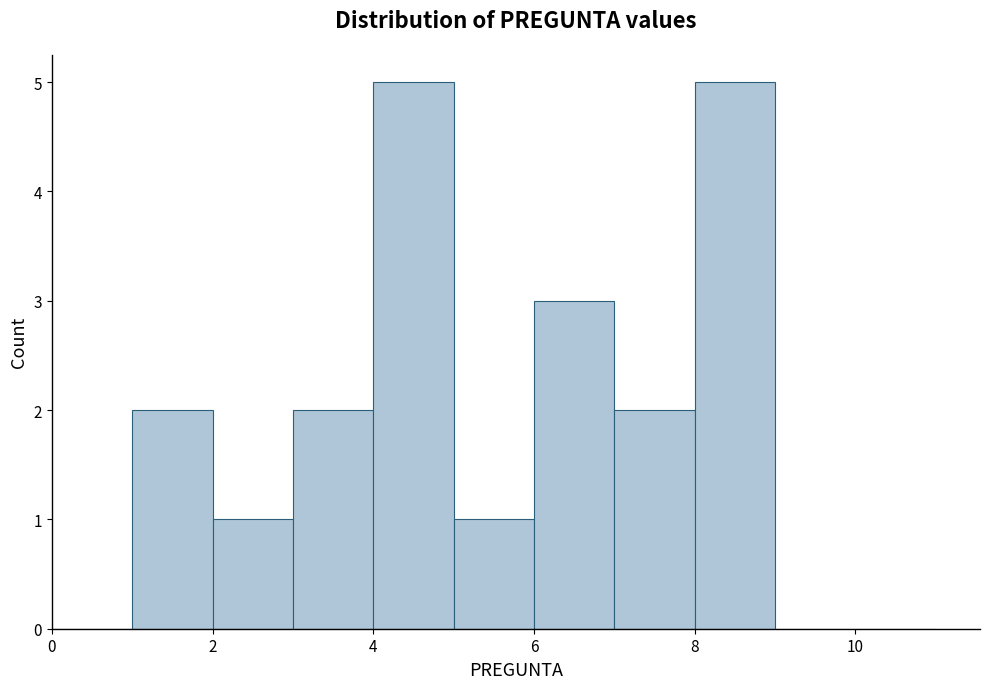

What is the height of the bar covering 3 to 4 on the x-axis? The values are not printed on the chart, so give them approximately, as read against the axis.

2